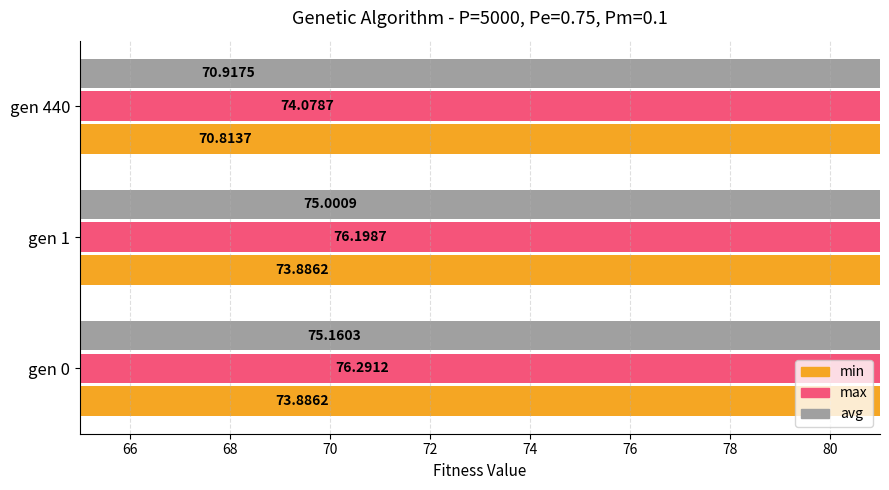

The value of avg at gen 440 is 125.4. True or false?

False